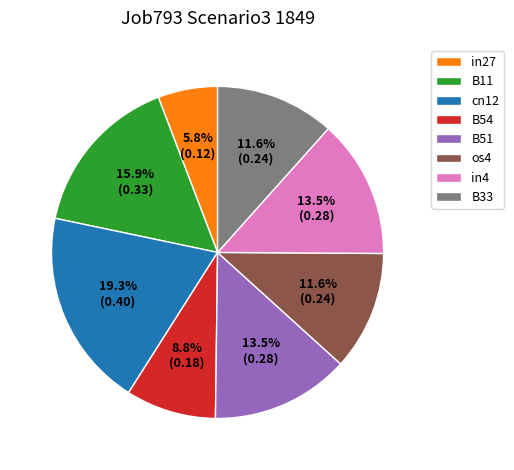

Does B11 account for over 50% of the chart?

No